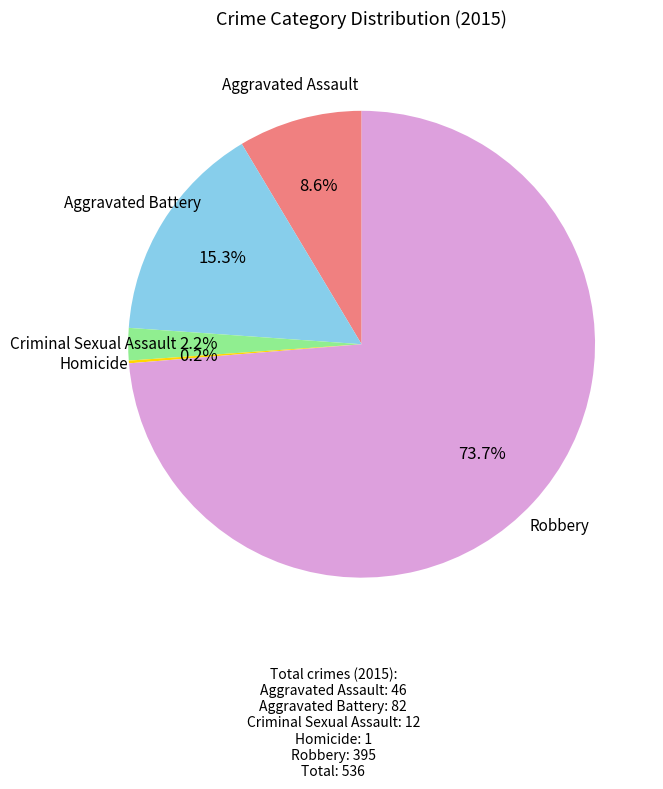

Is there a majority slice in this chart?

Yes